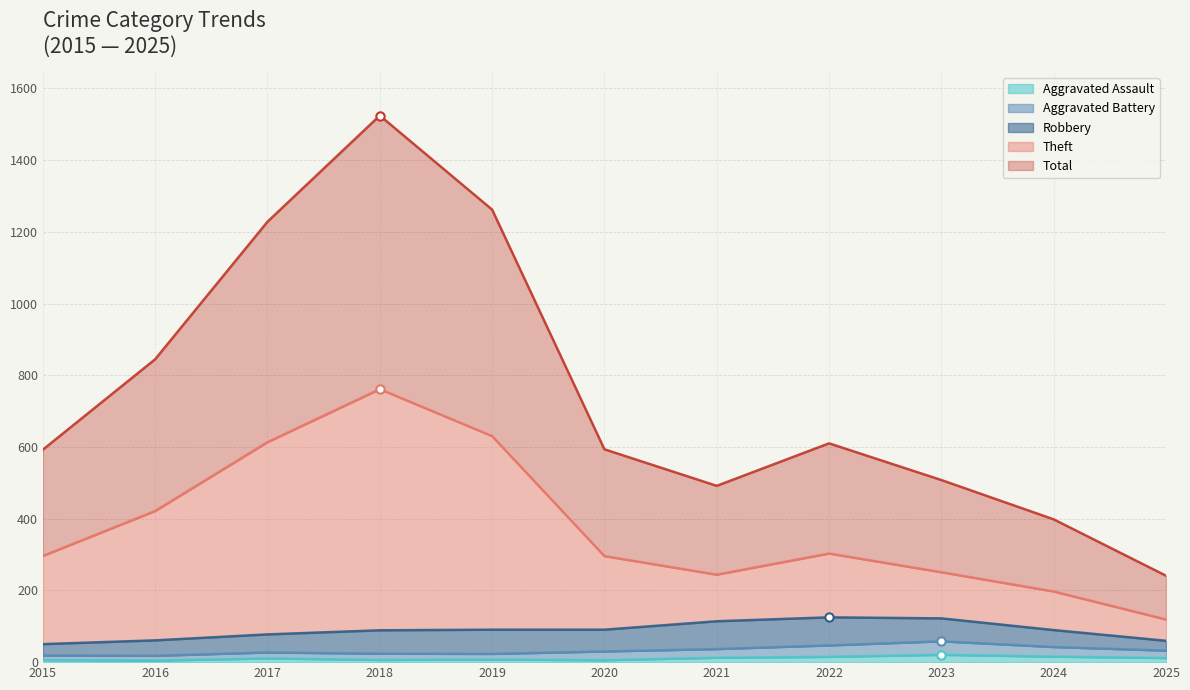

What is the value of the Theft point at the 2nd from the left?

421.5